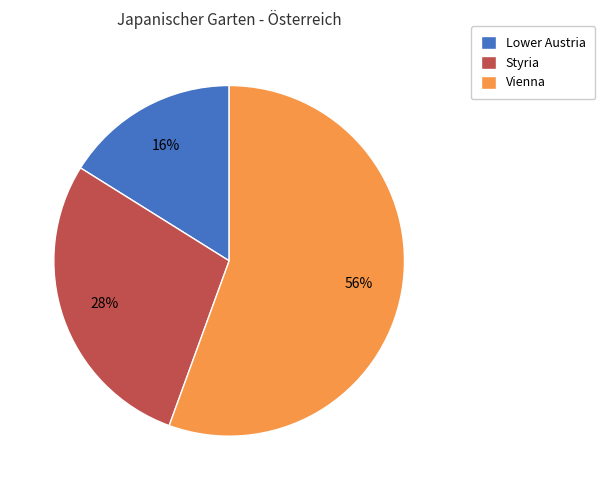

The Vienna slice represents 56% of the pie. True or false?

True